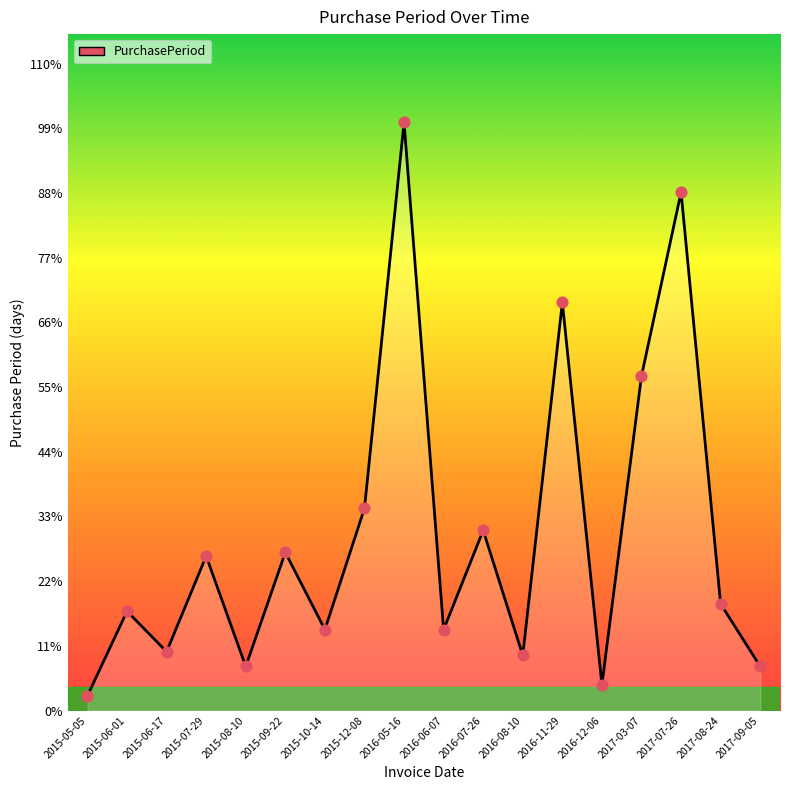

What is the ratio of the value at 2017-09-05 to the value at 2016-07-26?

0.2